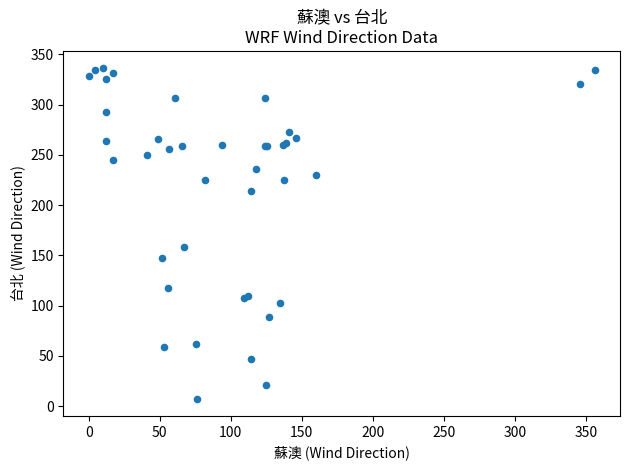

What Y value in the scatter plot is closest to 171?

158.4